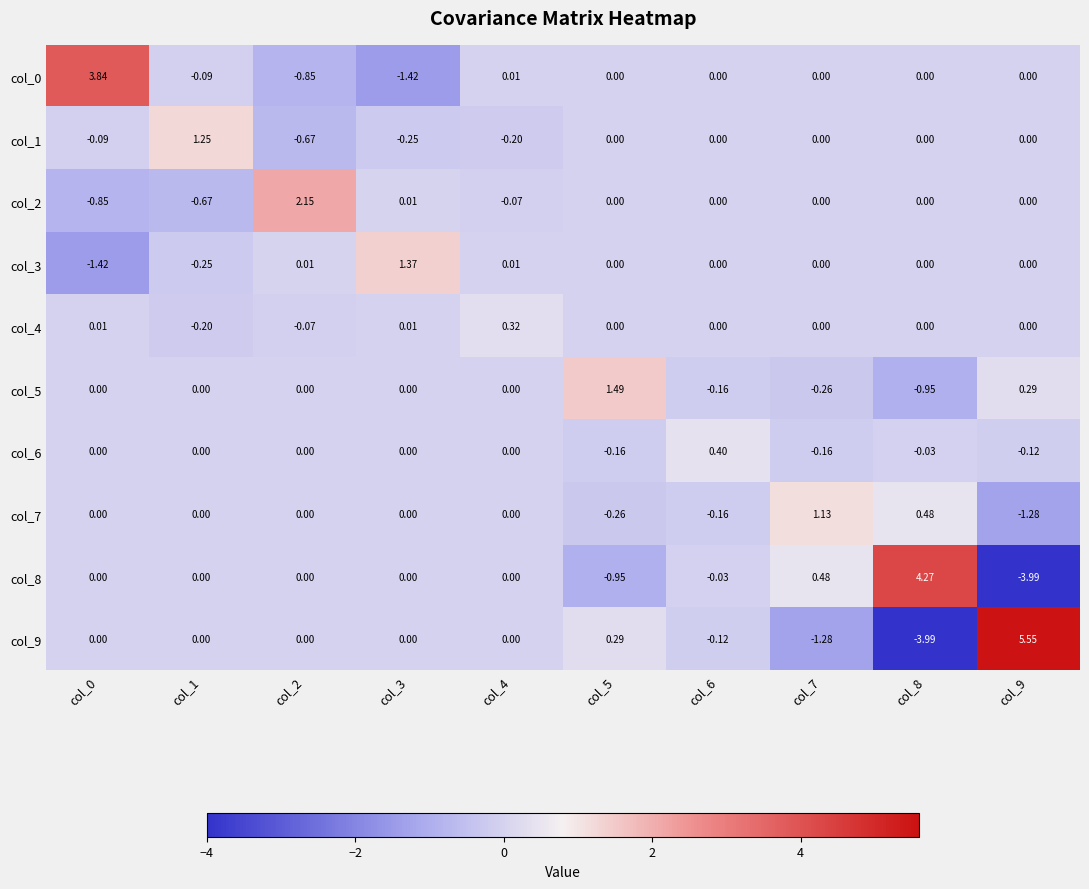

At how many categories does at least one series exceed 4?

2